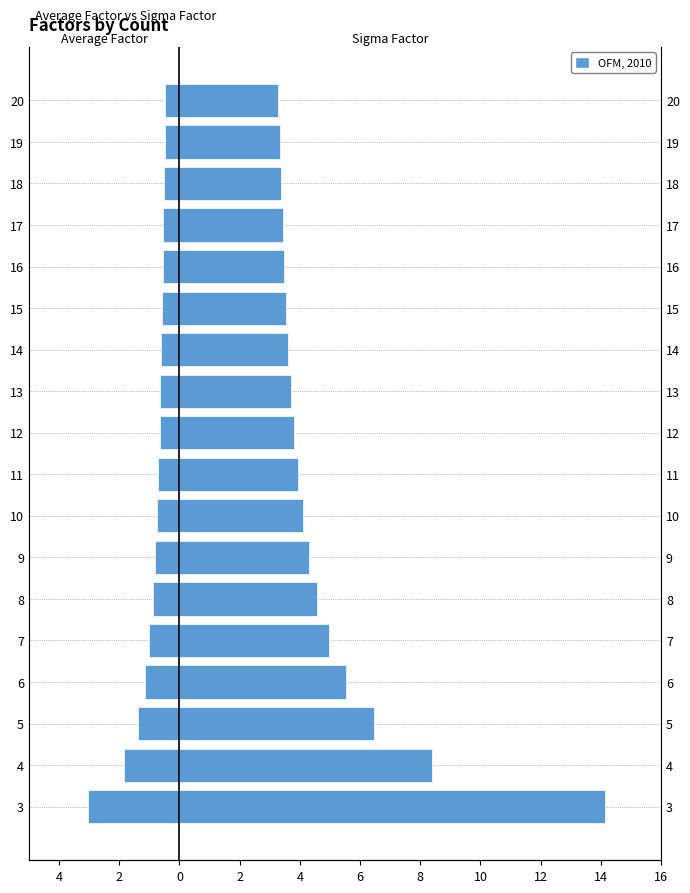

How many categories are shown in the chart?

18